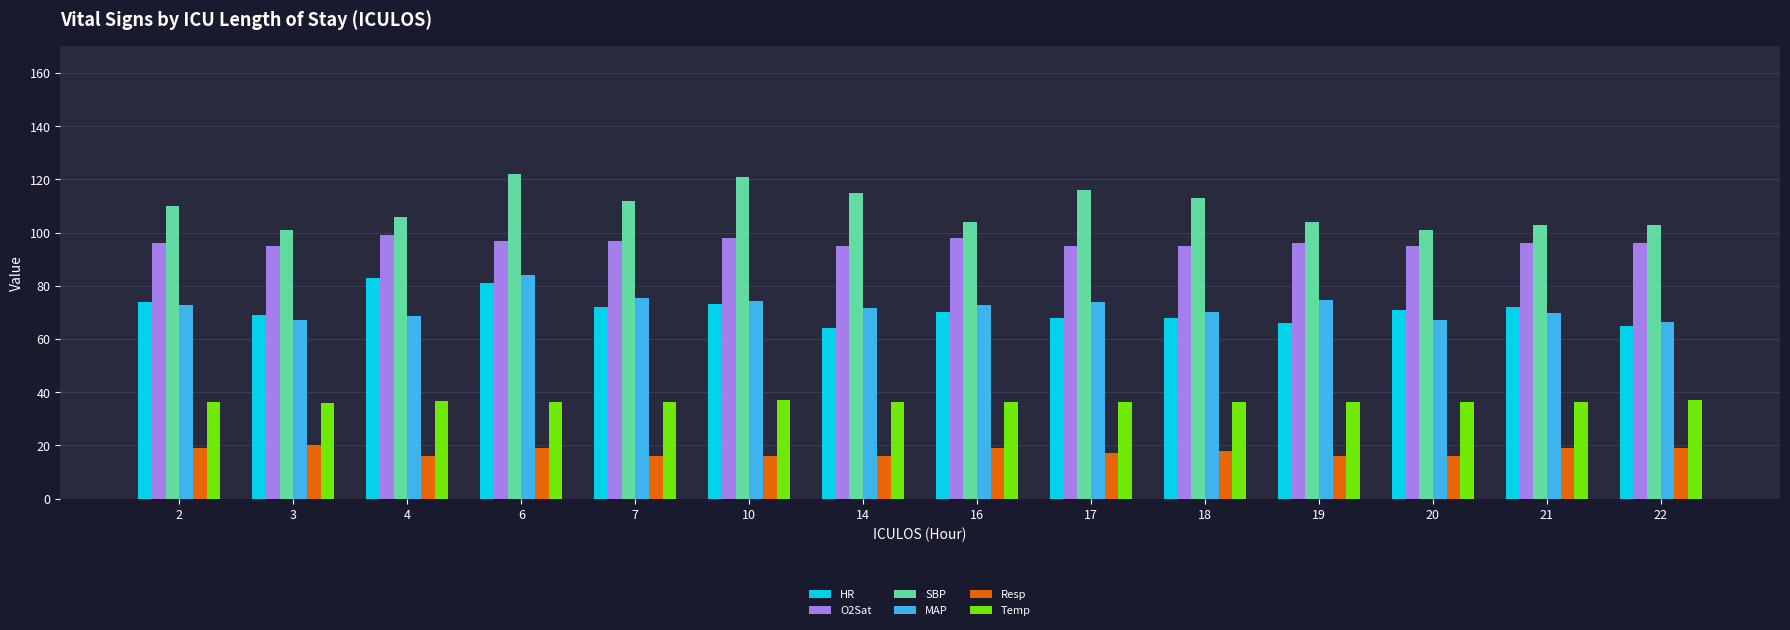

What is the value of the SBP bar at the 5th from the left?

112.0